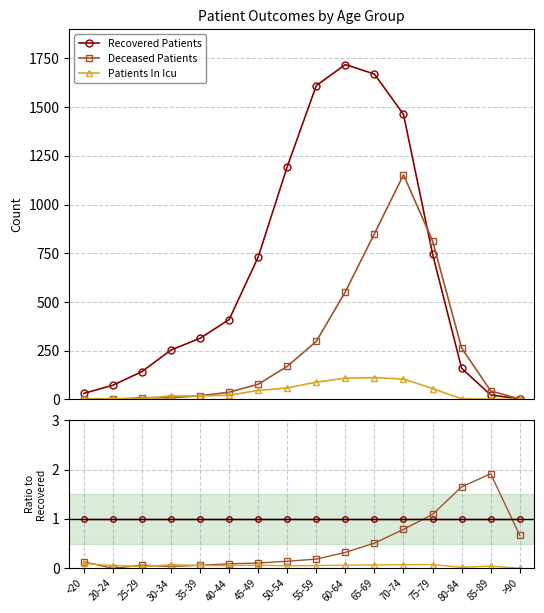

Where is Deceased Patients nearest to the value 0?

20-24